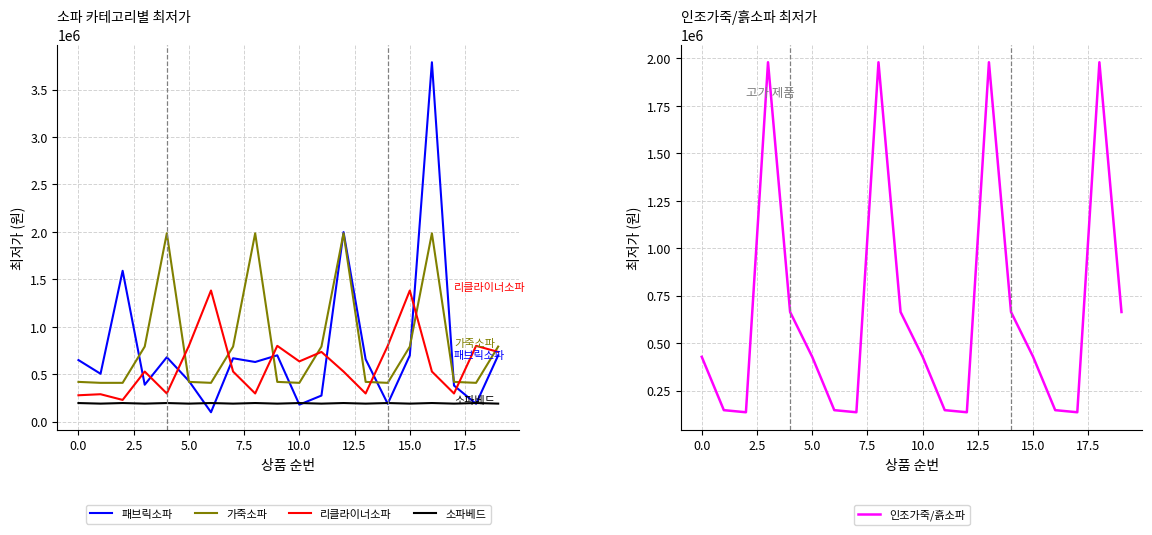

How many lines are shown in the chart?

5